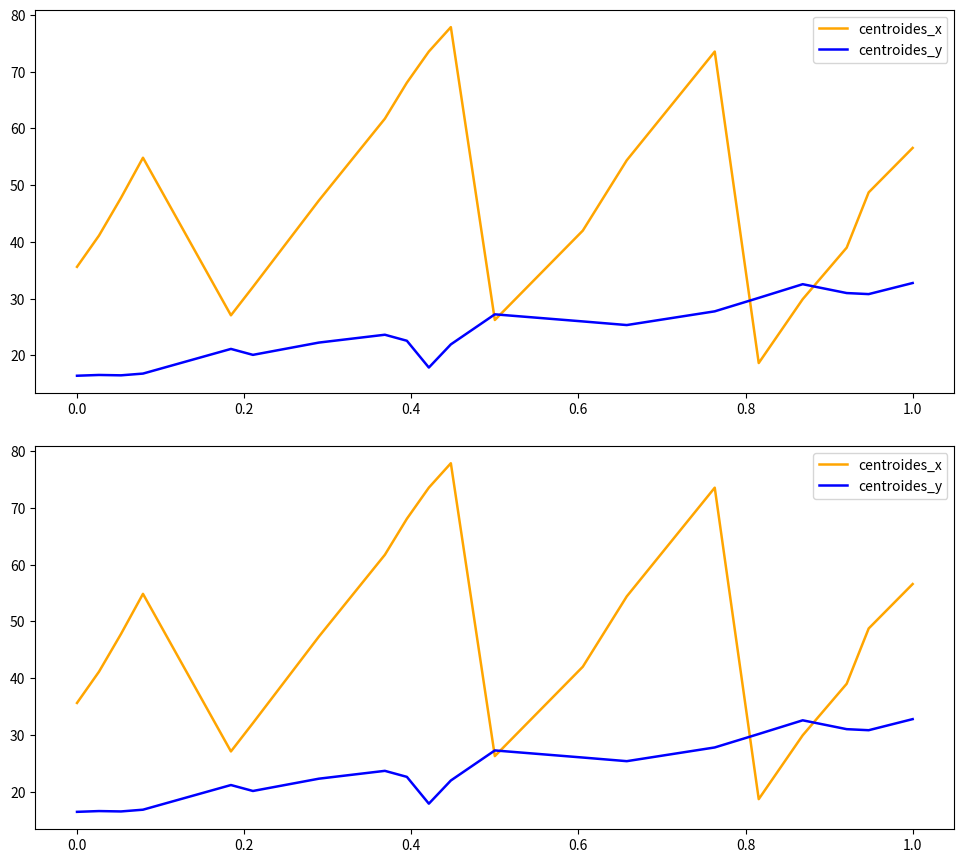

True or false: centroides_y has a value of 7.8 at 0.8.

False